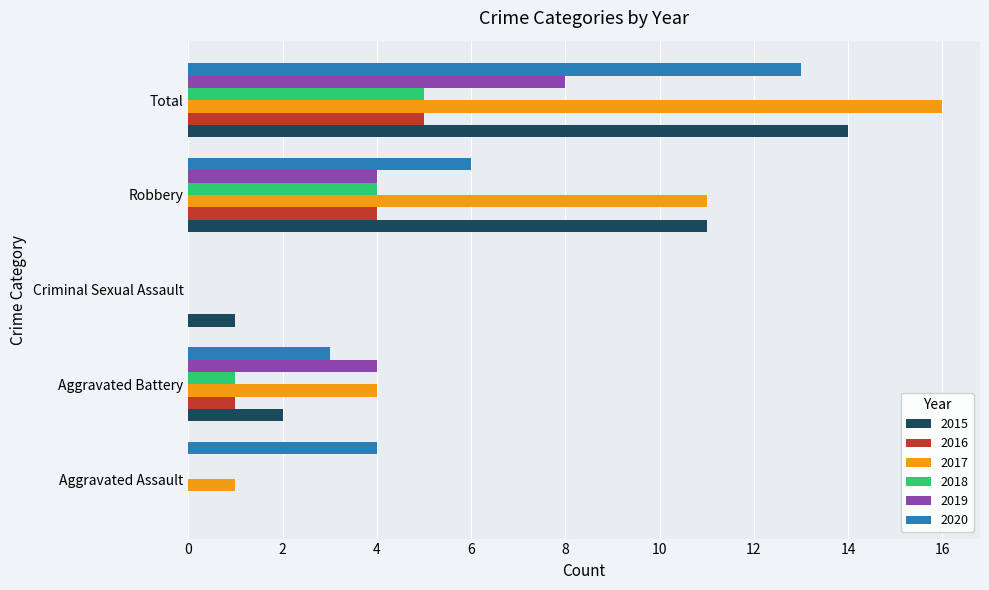

What is the sum of all 2017 values?

32